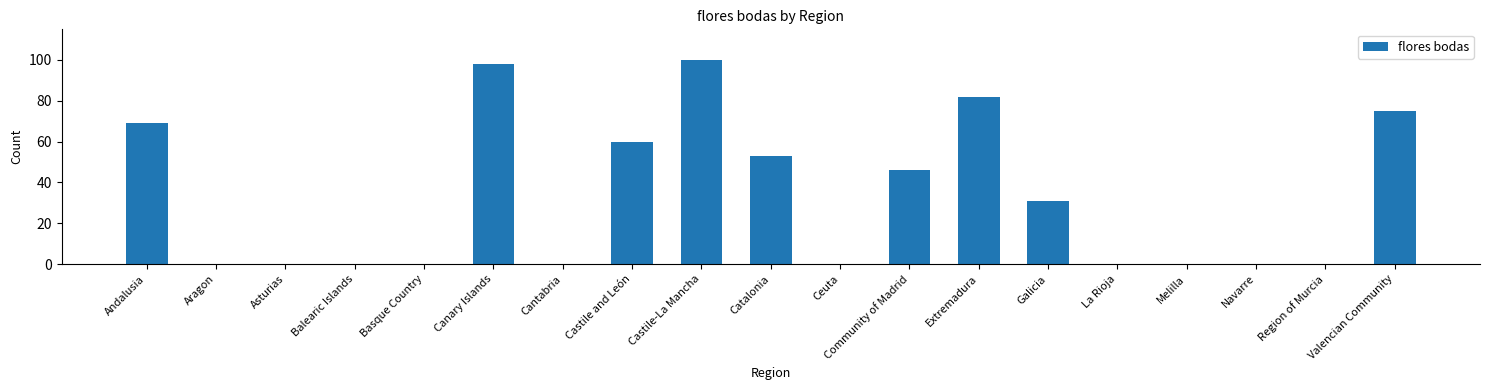

The value at Castile-La Mancha is 64. True or false?

False